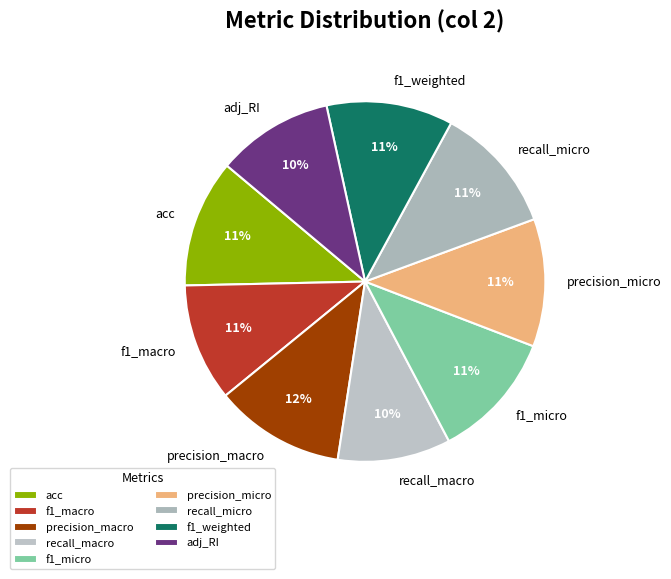

Combined, do acc and f1_macro account for over 50%?

No